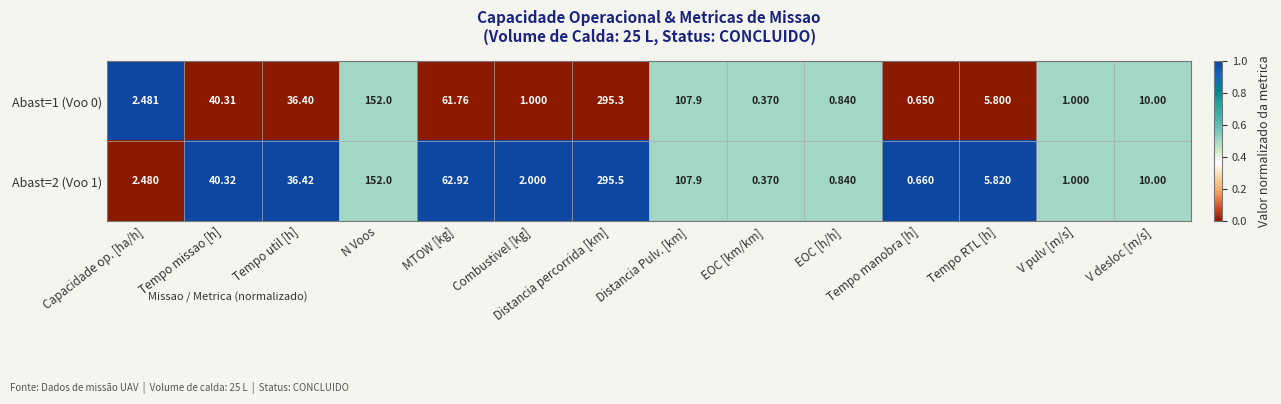

List the labels in order of Abast=2 (Voo 1) value, largest first.

Distancia percorrida [km], N Voos, Distancia Pulv. [km], MTOW [kg], Tempo missao [h], Tempo util [h], V desloc [m/s], Tempo RTL [h], Capacidade op. [ha/h], Combustivel [kg], V pulv [m/s], EOC [h/h], Tempo manobra [h], EOC [km/km]